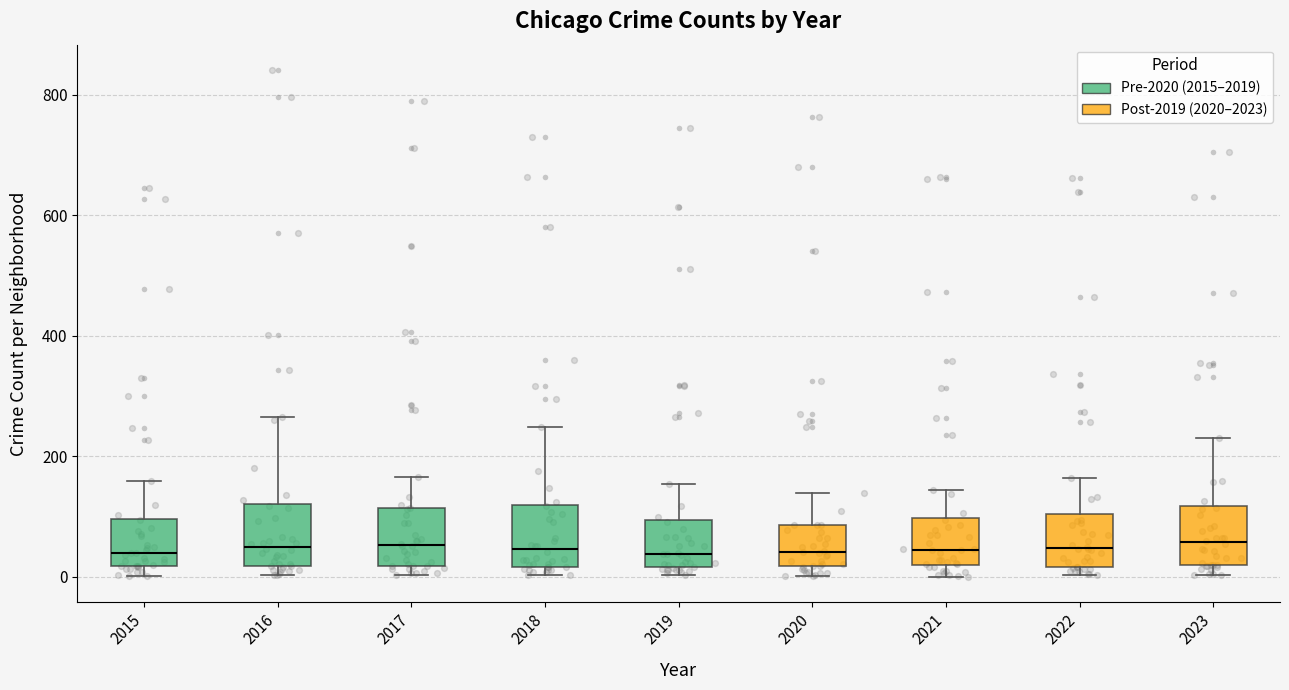

Reading left to right, read every box against the y-axis: the position of its median line, the range the box covers, and the ends of its whiskers. The values are not printed on the chart, so give them approximately, as read against the axis.

2015: median 40, box 20 to 100, whiskers 0 to 160
2016: median 60, box 20 to 120, whiskers 0 to 260
2017: median 60, box 20 to 120, whiskers 0 to 160
2018: median 40, box 20 to 120, whiskers 0 to 240
2019: median 40, box 20 to 100, whiskers 0 to 160
2020: median 40, box 20 to 80, whiskers 0 to 140
2021: median 40, box 20 to 100, whiskers 0 to 140
2022: median 40, box 20 to 100, whiskers 0 to 160
2023: median 60, box 20 to 120, whiskers 0 to 240